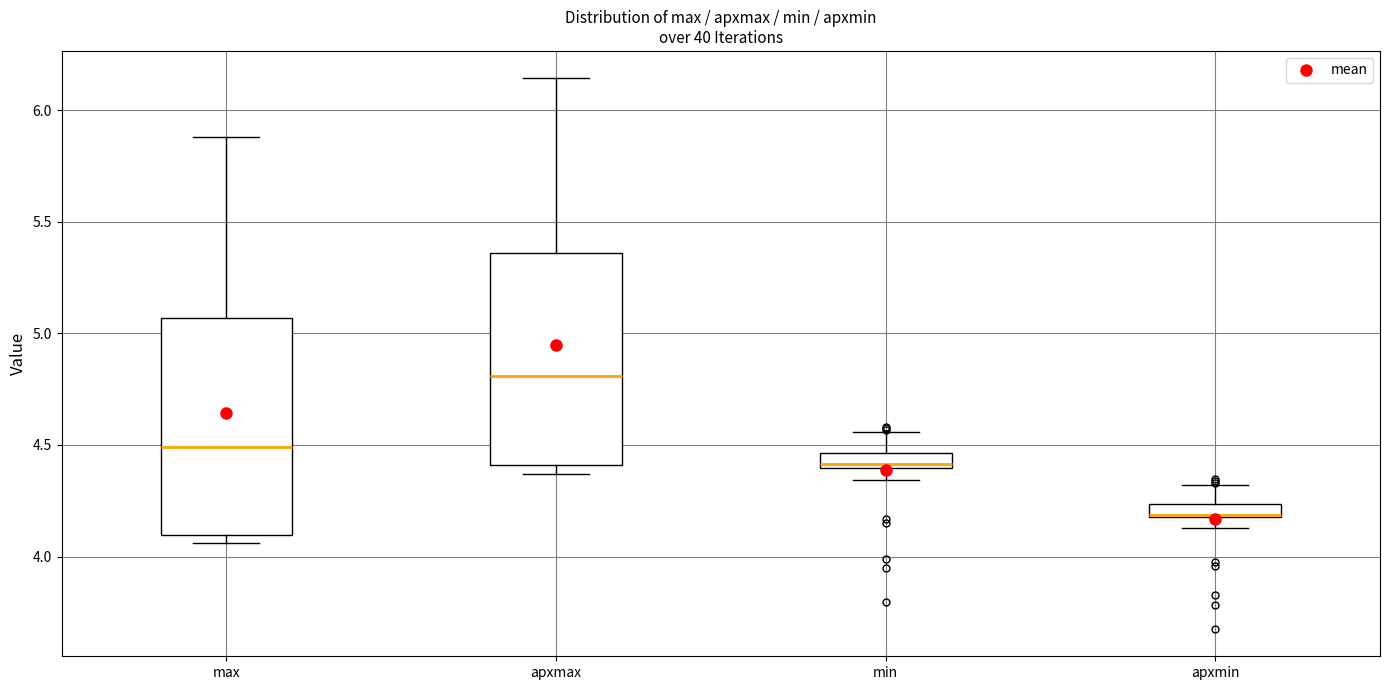

Which box's median line is the highest?

apxmax